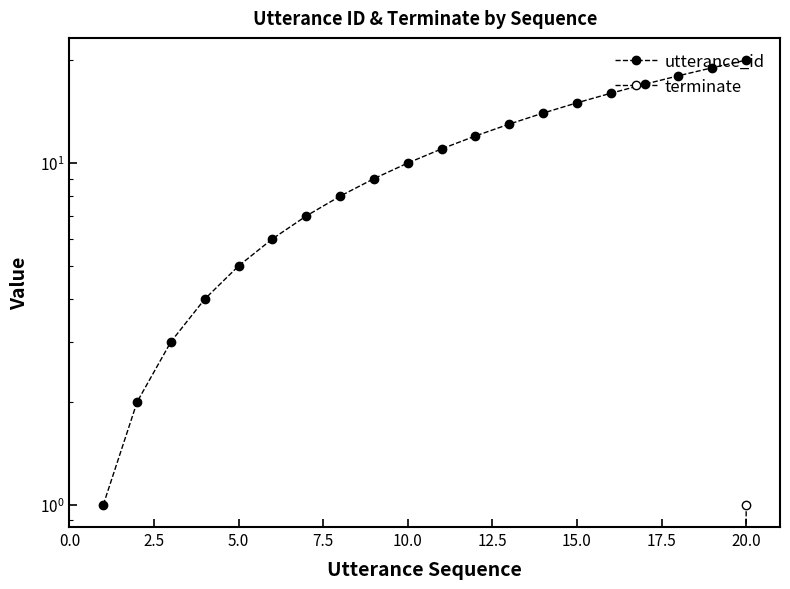

What are all the series names shown in the legend?

utterance_id, terminate